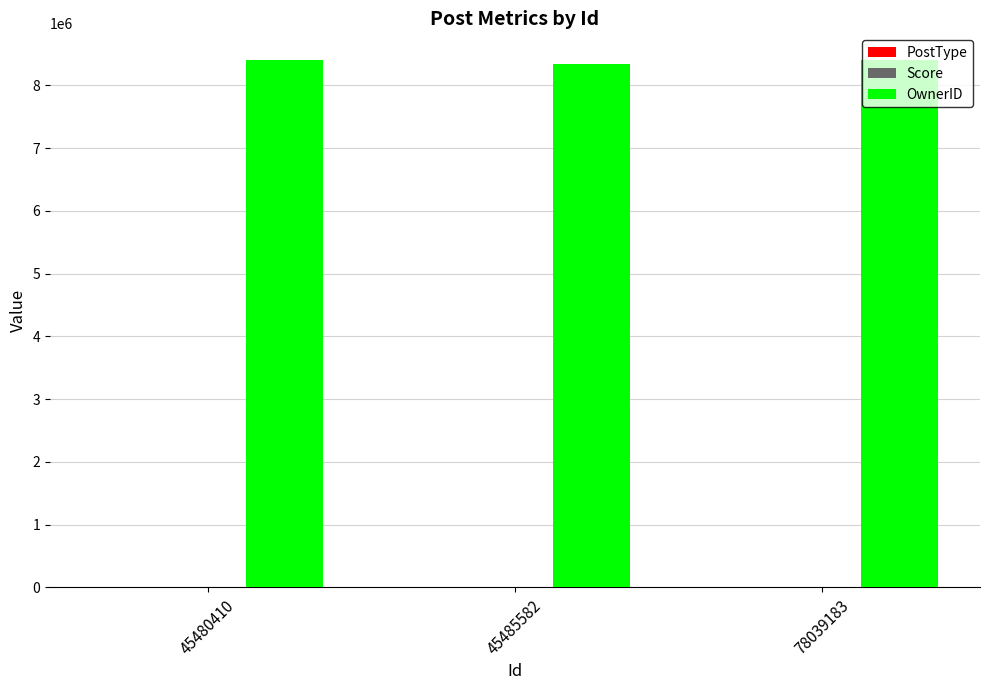

What is the greatest value displayed?

8410685